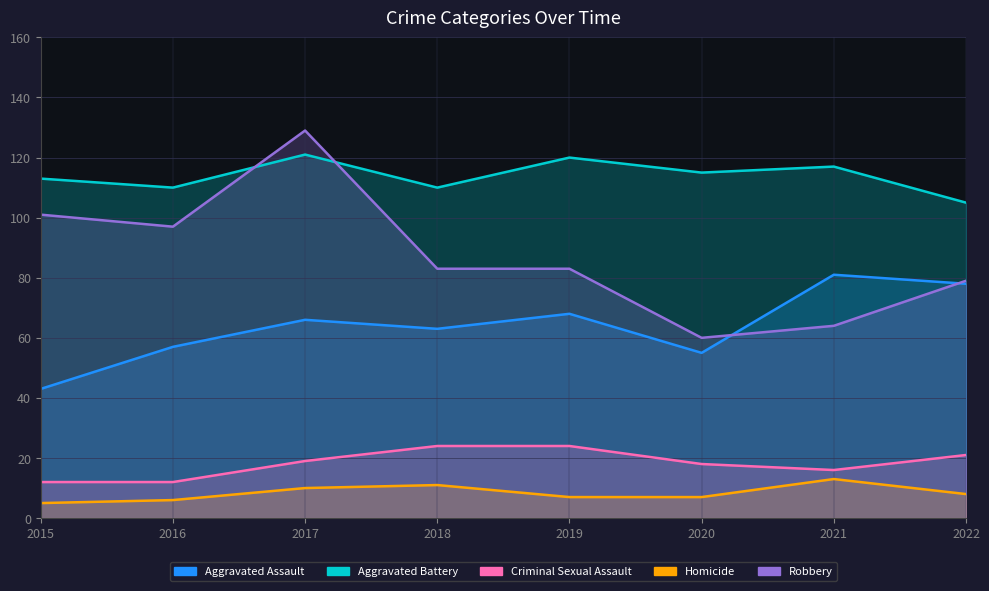

List the series in order of their peak value, highest first.

Robbery, Aggravated Battery, Aggravated Assault, Criminal Sexual Assault, Homicide